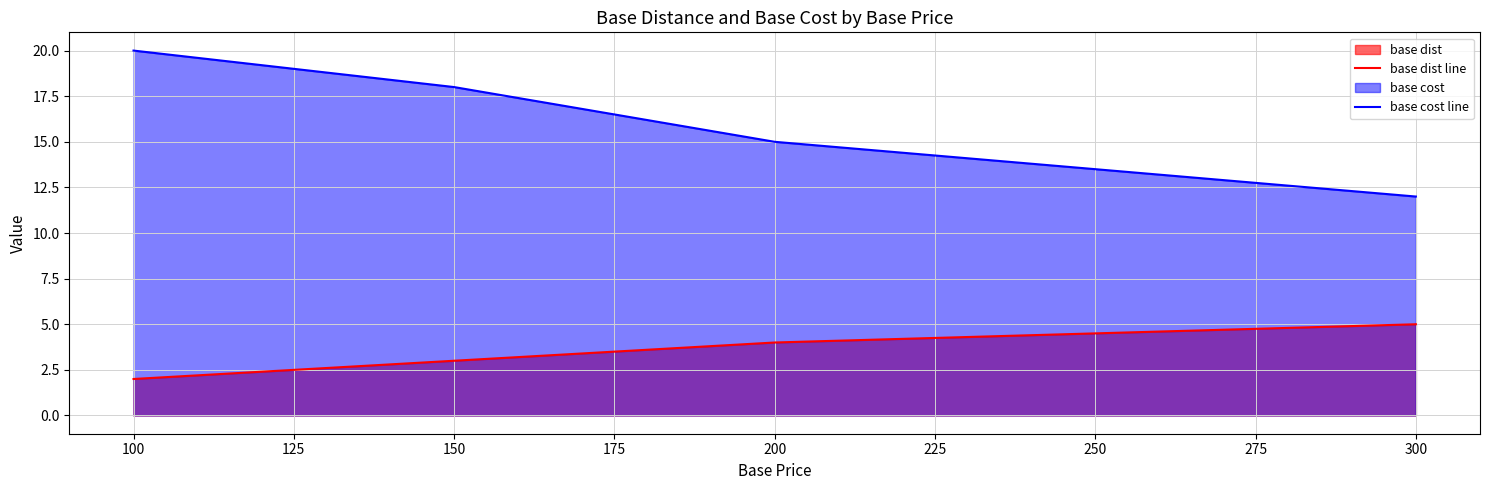

True or false: base cost line has a value of 7 at 200.

False